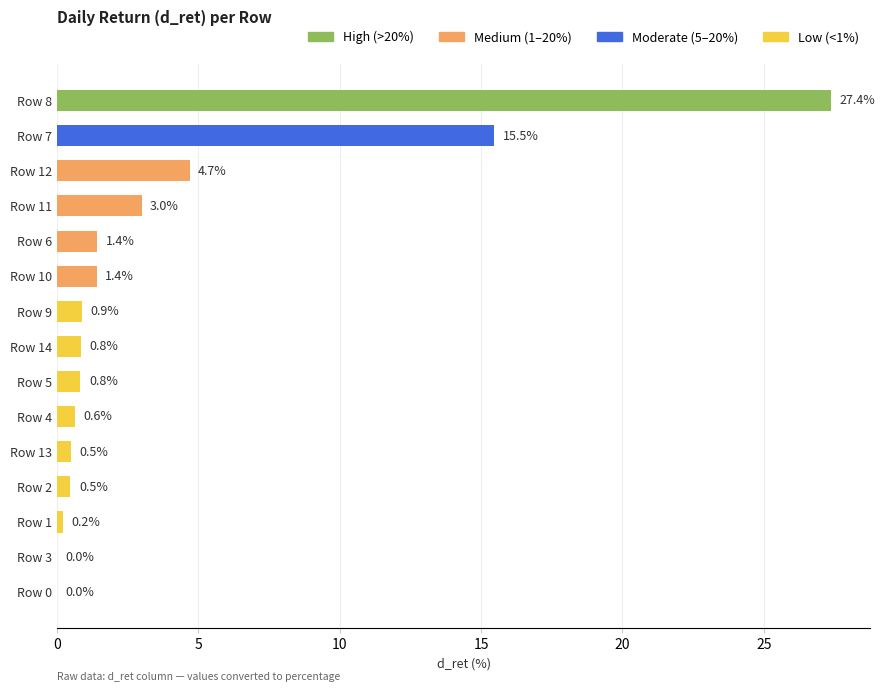

True or false: the data shows 3.0 at Row 11.

True